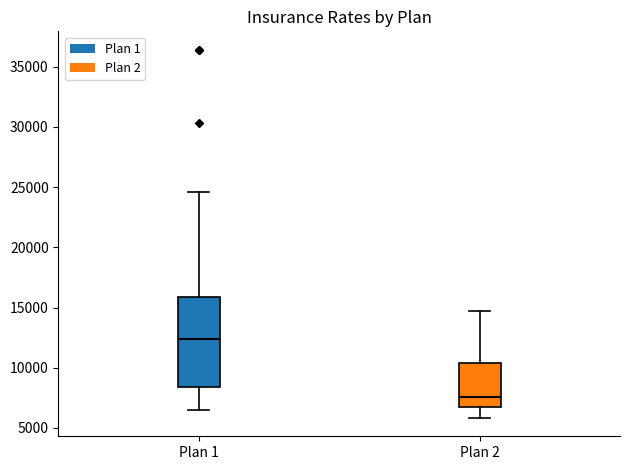

Reading left to right, read every box against the y-axis: the position of its median line, the range the box covers, and the ends of its whiskers. The values are not printed on the chart, so give them approximately, as read against the axis.

Plan 1: median 12500, box 8500 to 16000, whiskers 6500 to 24500
Plan 2: median 7500, box 7000 to 10500, whiskers 6000 to 14500